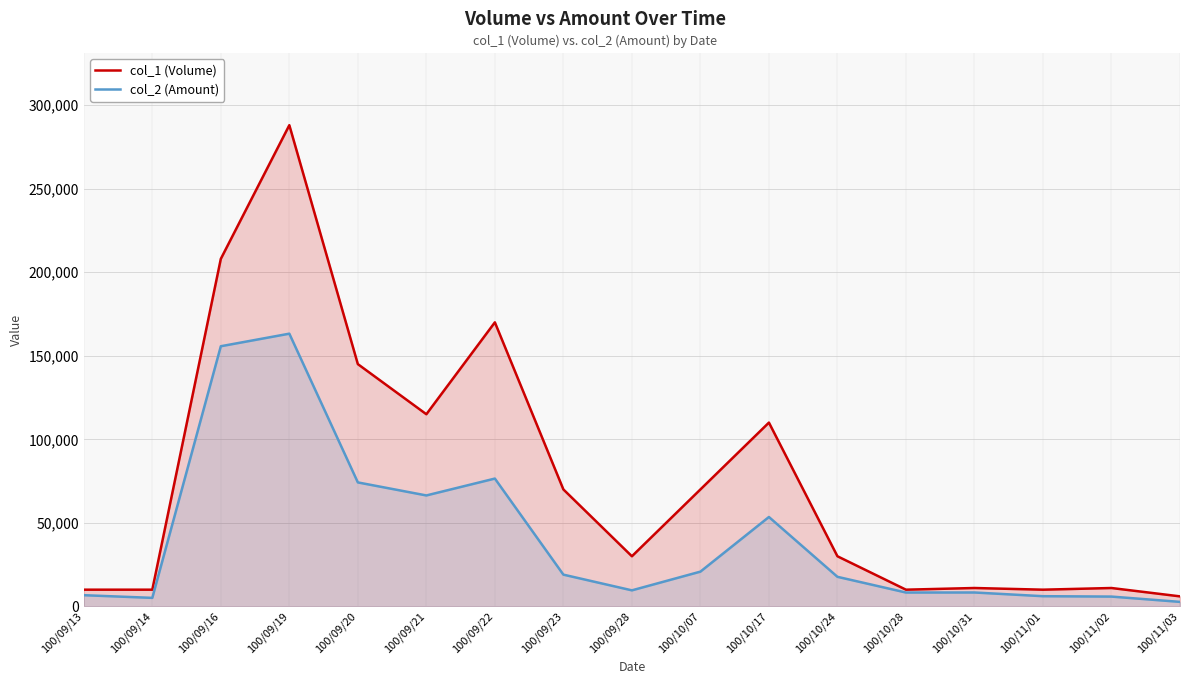

At which label is col_1 (Volume) closest to 147000?

100/09/20